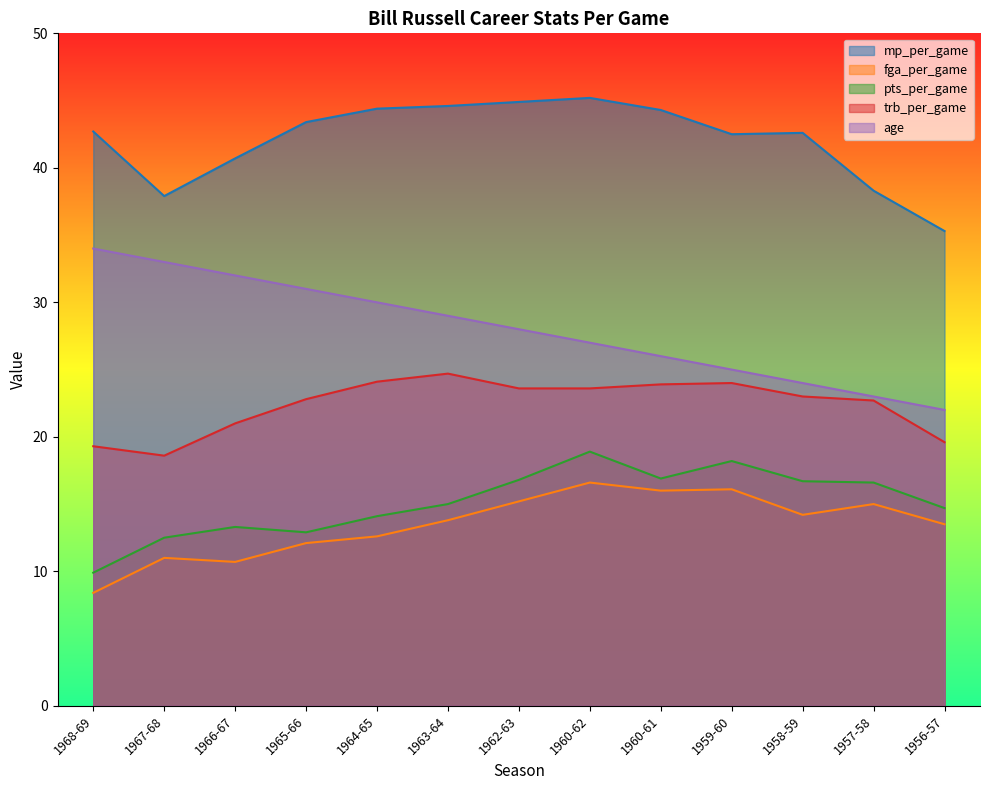

List the labels in order of age value, smallest first.

1956-57, 1957-58, 1958-59, 1959-60, 1960-61, 1960-62, 1962-63, 1963-64, 1964-65, 1965-66, 1966-67, 1967-68, 1968-69